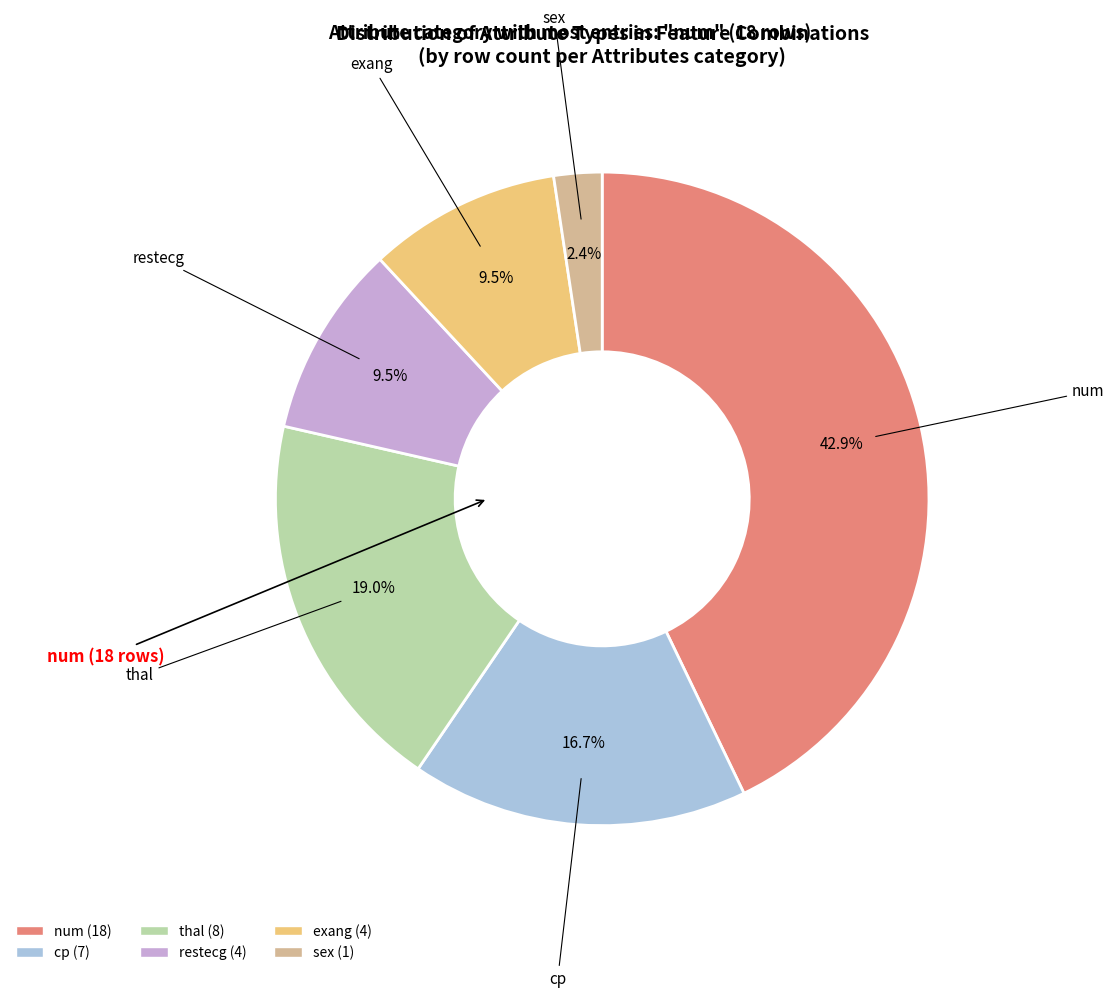

To the nearest percent, what is the average slice percentage?

17%